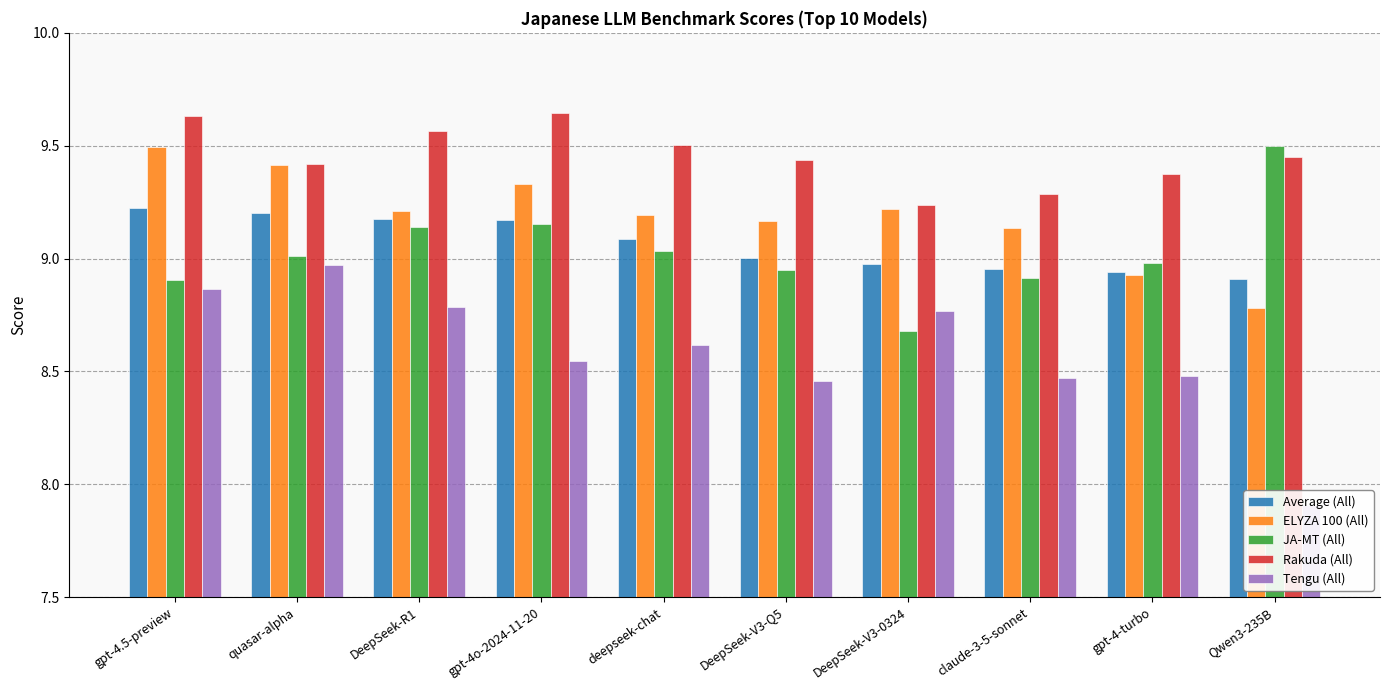

Between gpt-4o-2024-11-20 and gpt-4-turbo, which series saw the biggest shift?

ELYZA 100 (All)